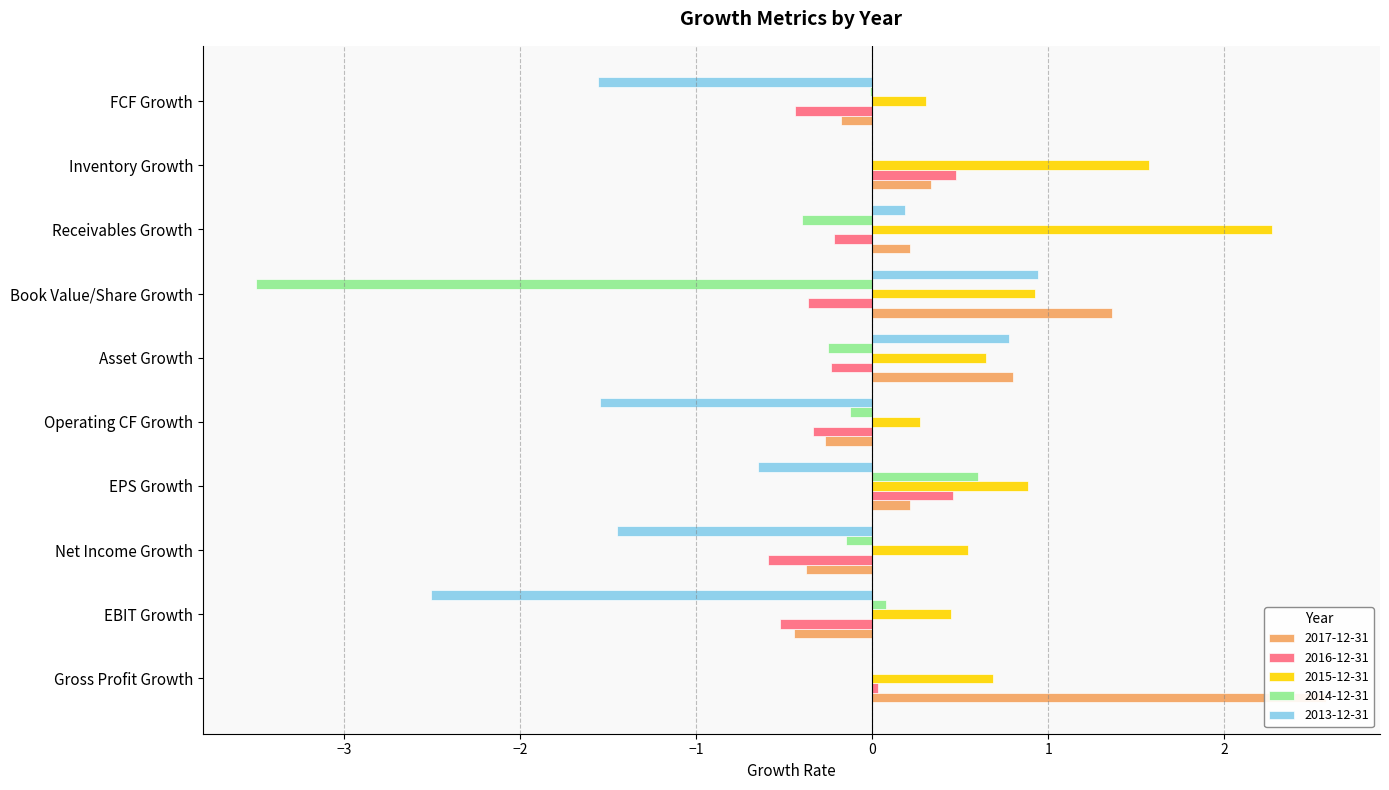

What is the difference between the second highest and minimum values in the 2016-12-31 series?

1.0